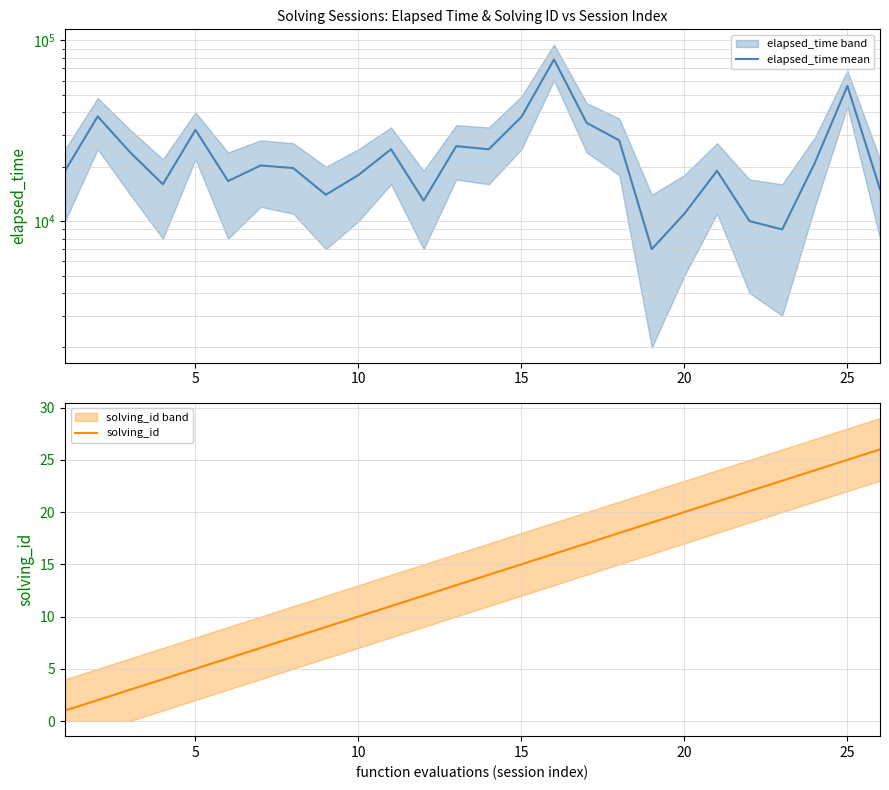

Which series has the largest total across all categories?

elapsed_time mean